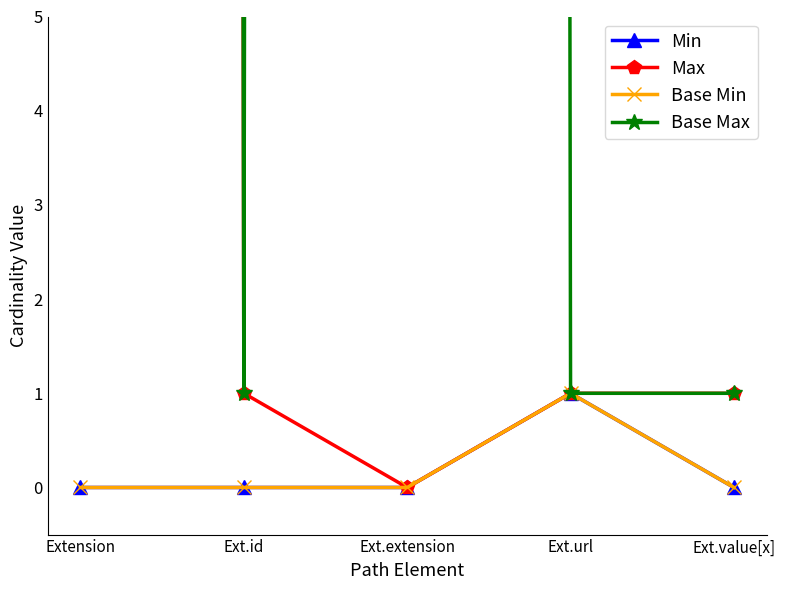

Rank the series by their maximum value, from lowest to highest.

Min, Base Min, Max, Base Max